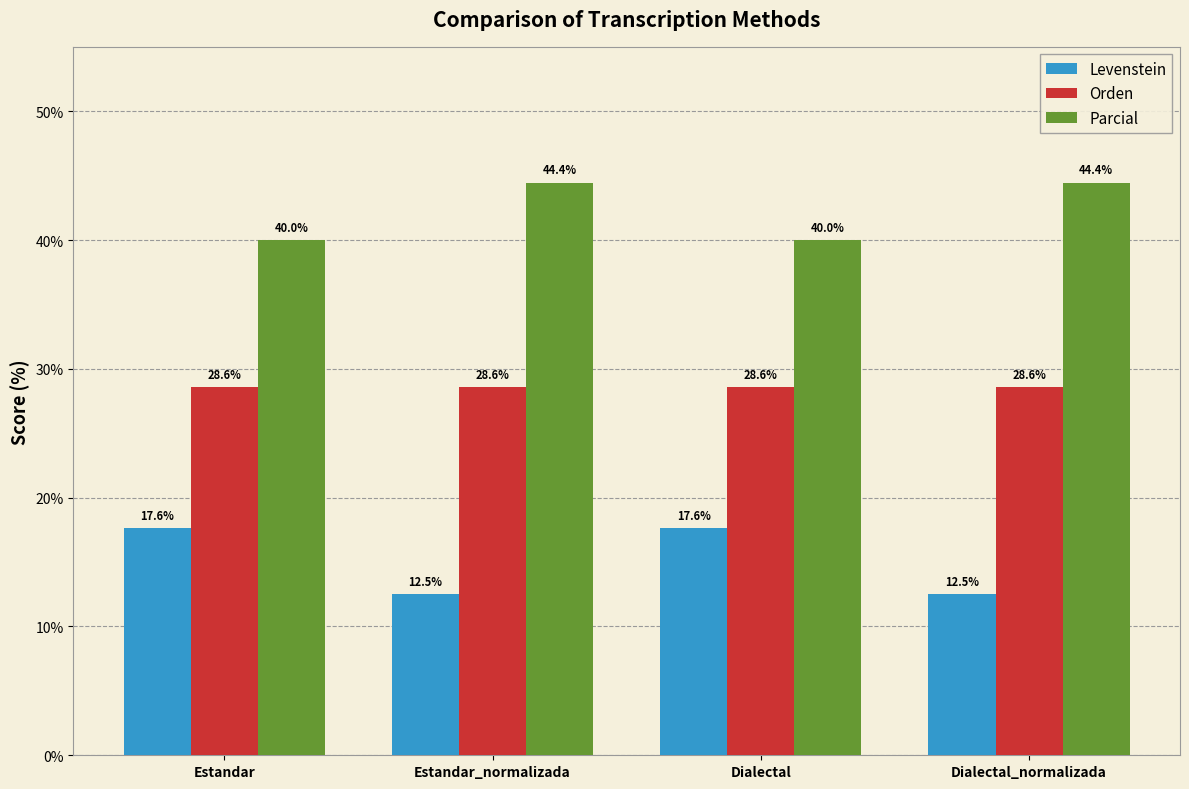

What is the value of the Parcial bar at the 4th from the left?

44.4